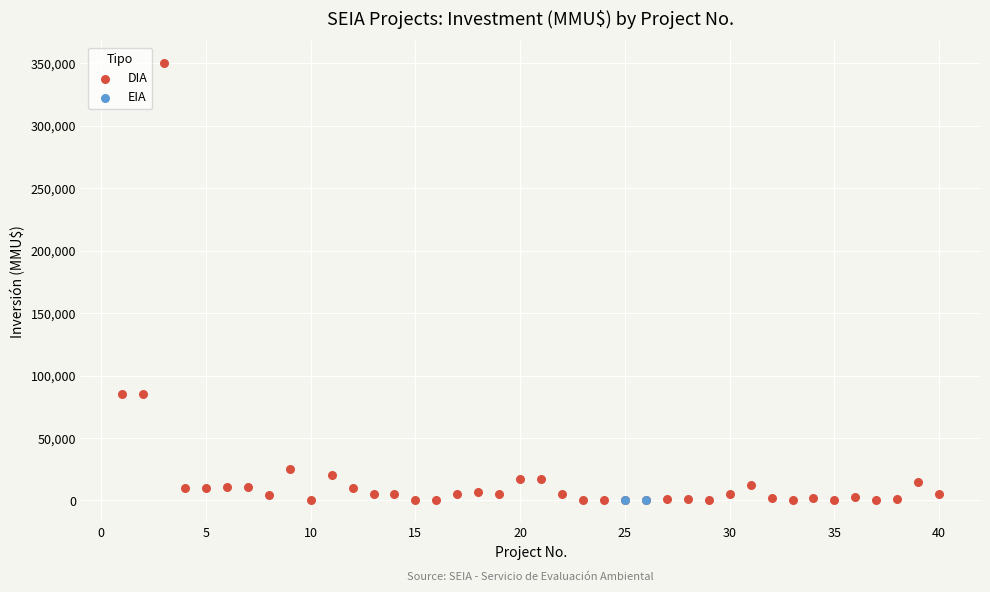

What are all the series names shown in the legend?

DIA, EIA